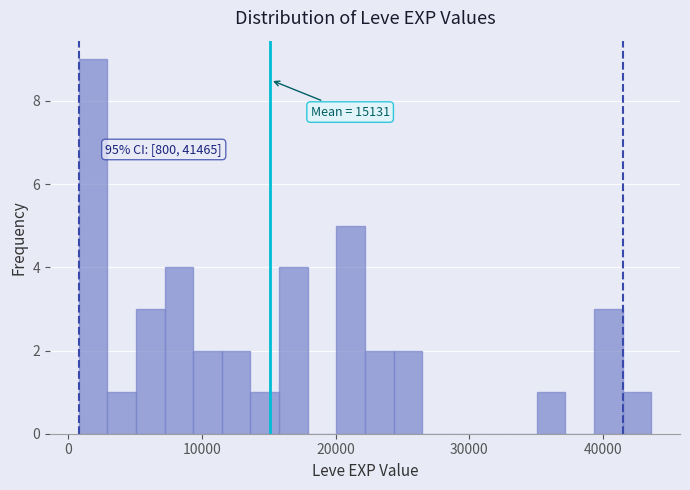

Around what value on the x-axis is the tallest bar? Give the approximate position of its centre, as read against the axis.

2000